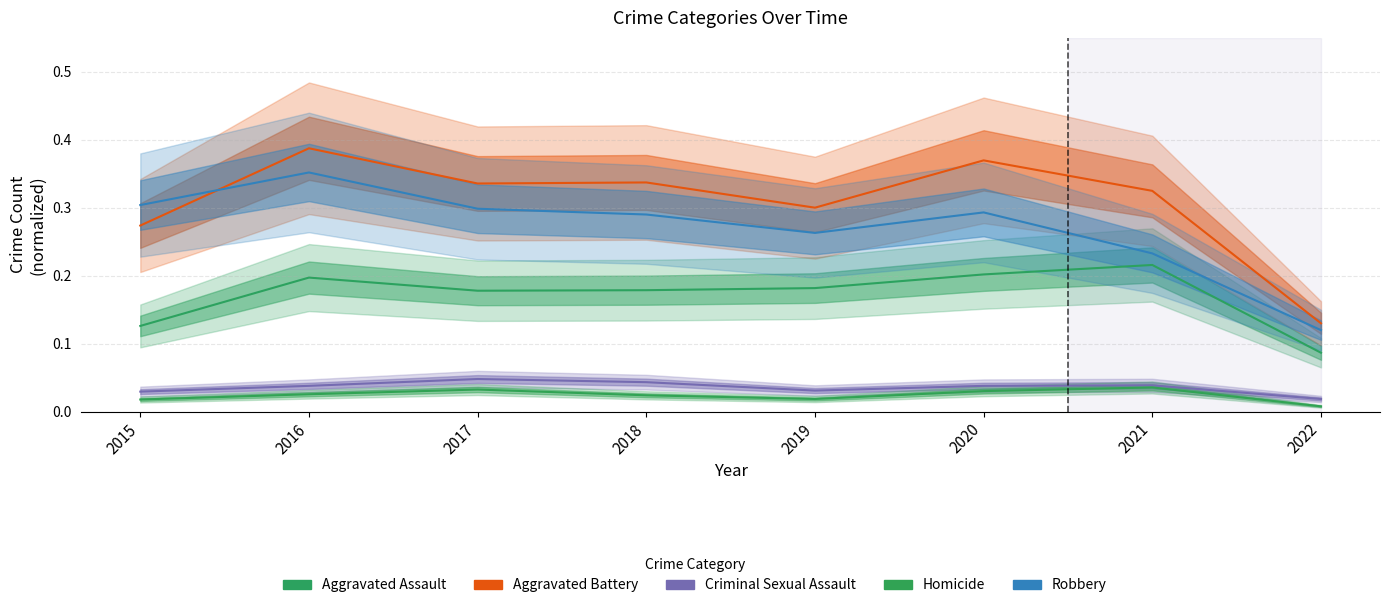

List the labels in order of Homicide value, largest first.

2021, 2017, 2020, 2016, 2018, 2019, 2015, 2022